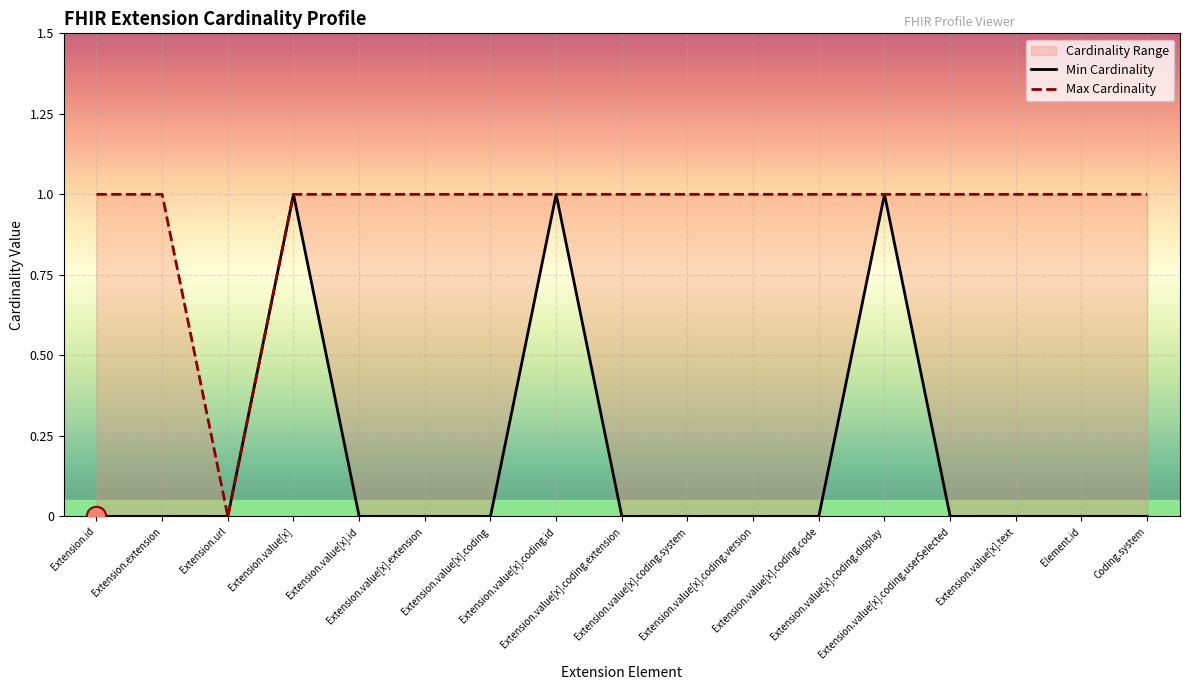

Is it true that Max Cardinality equals 0 at Extension.value[x].coding.system?

False